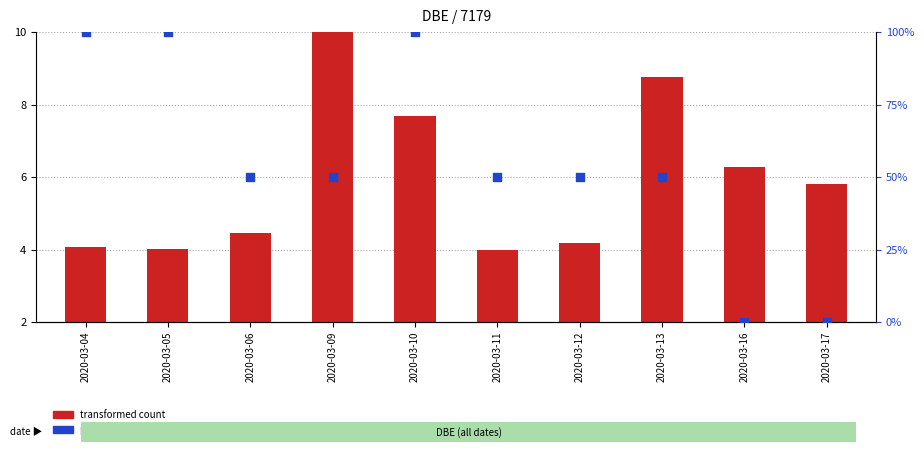

What are all the series names shown in the legend?

transformed count, percentile rank within the sample